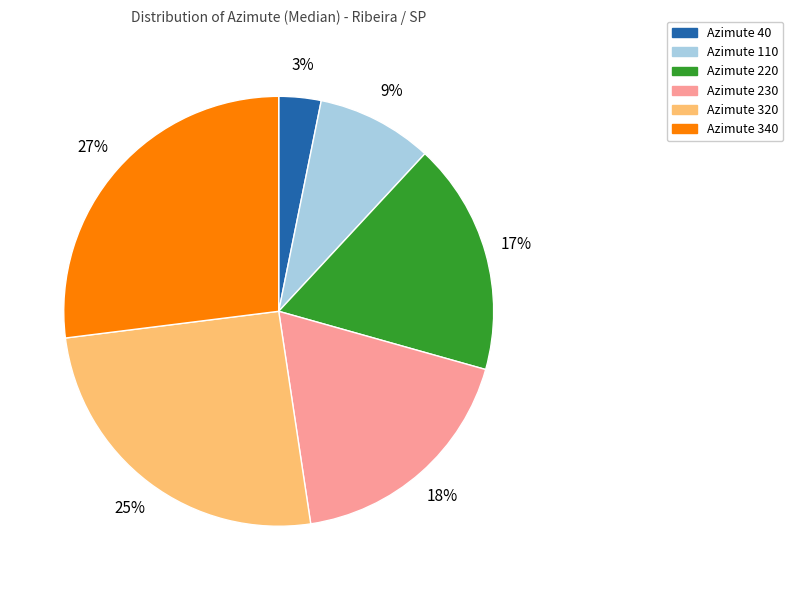

To the nearest percent, what portion does Azimute 320 represent?

25%